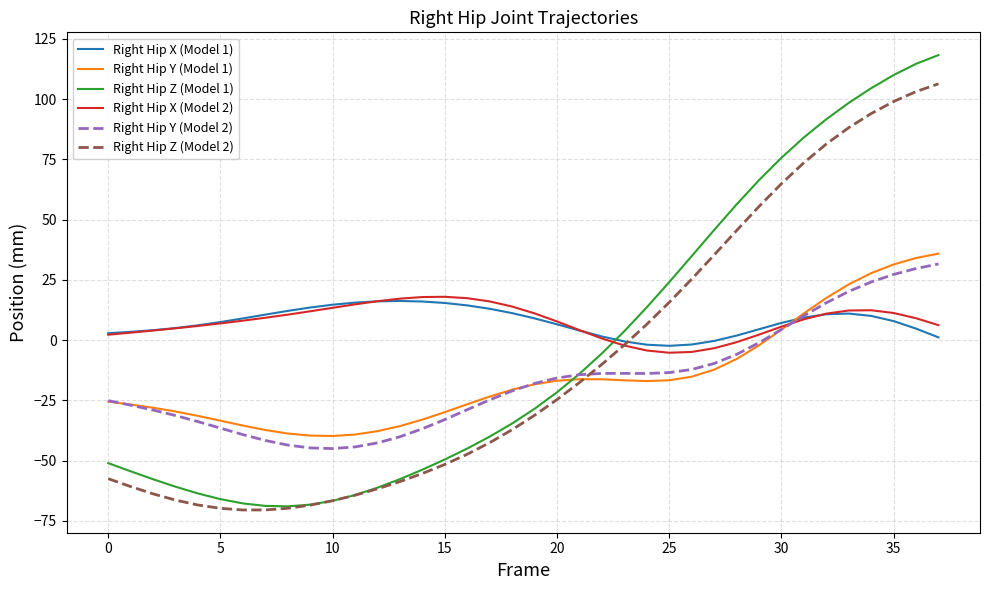

What are all the series names shown in the legend?

Right Hip X (Model 1), Right Hip Y (Model 1), Right Hip Z (Model 1), Right Hip X (Model 2), Right Hip Y (Model 2), Right Hip Z (Model 2)